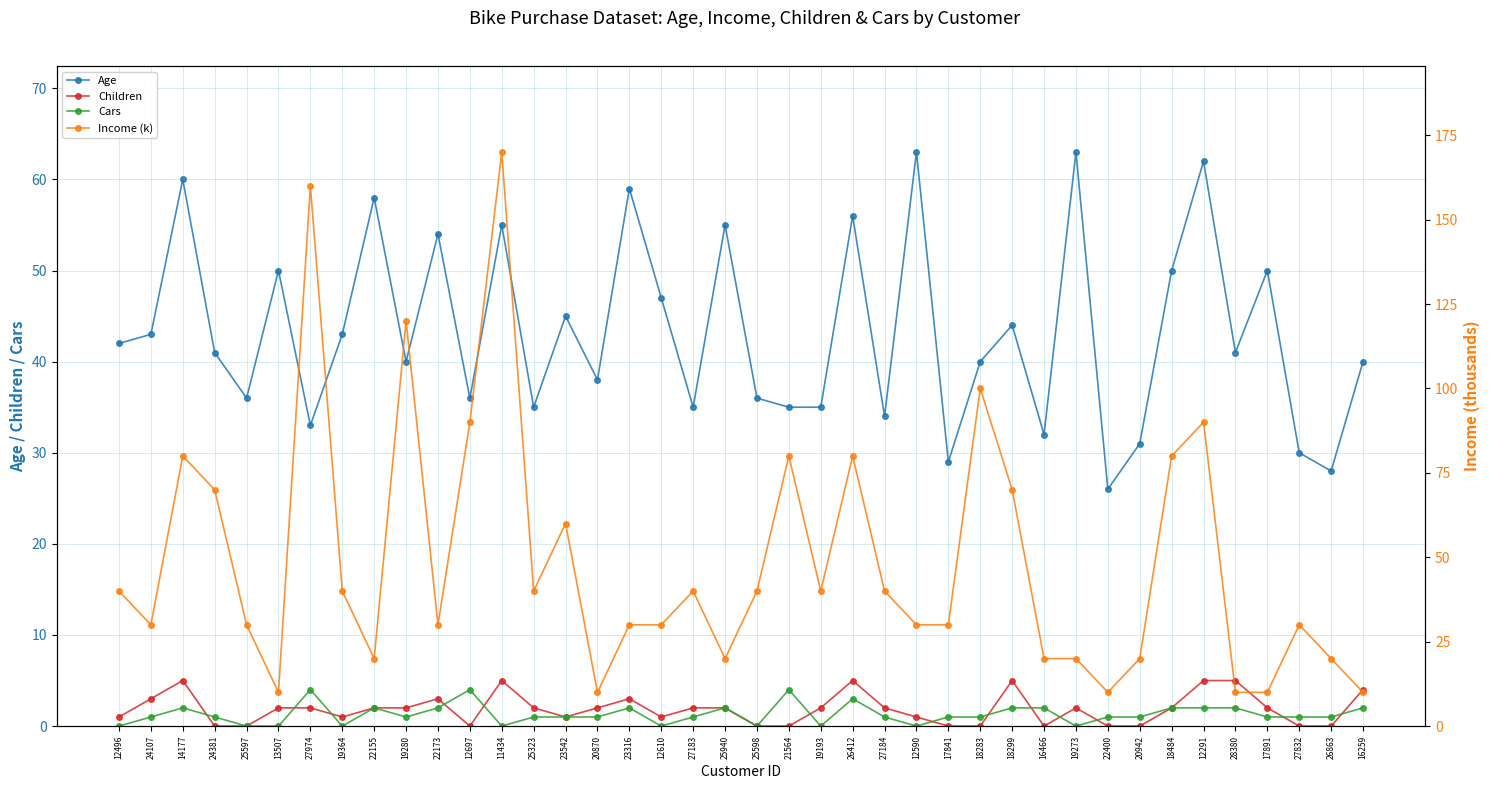

True or false: Income (k) and Children intersect in this chart.

False